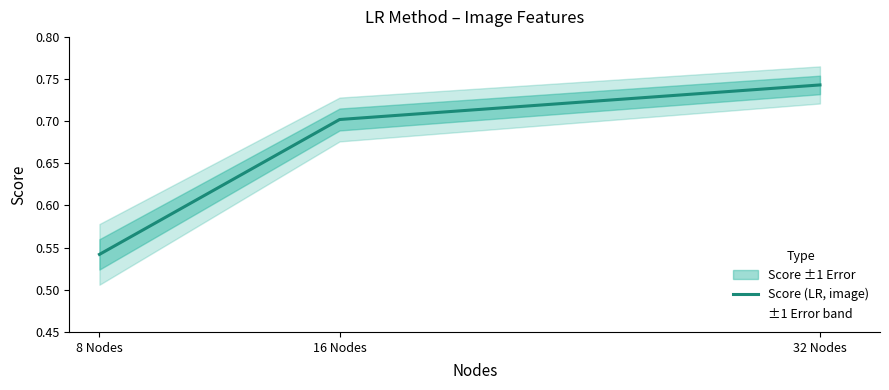

Which label corresponds to the smallest value in the chart?

8 Nodes